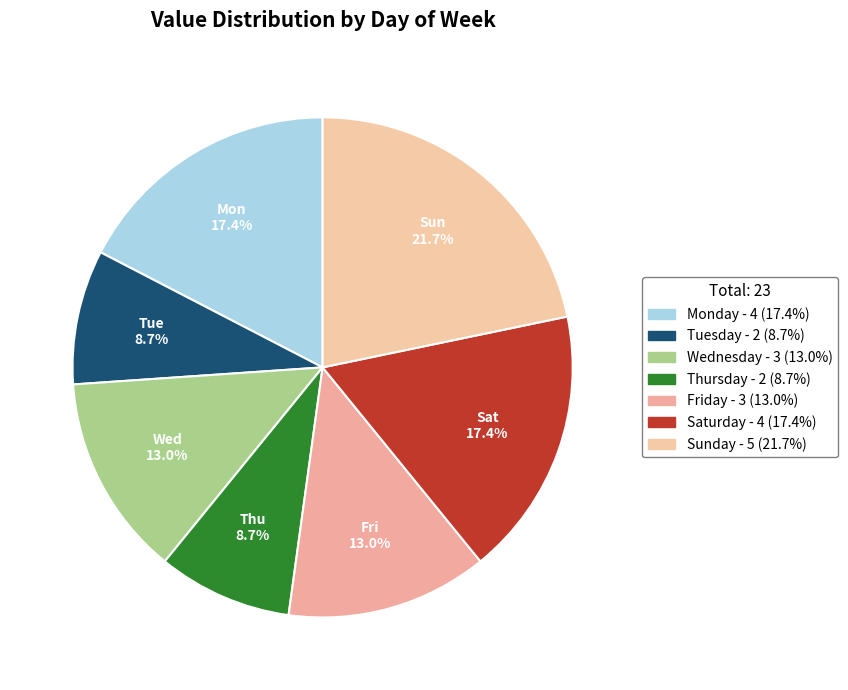

What is the ratio of the value at Sunday to the value at Thursday?

2.5